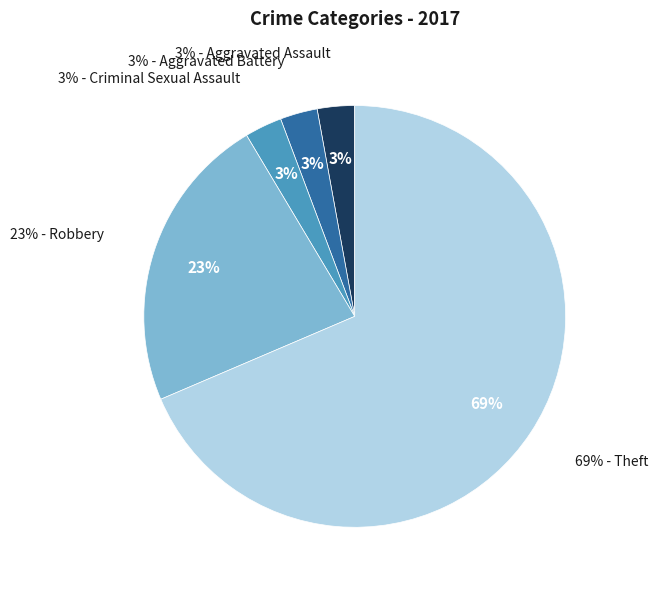

What is the ratio of the value at Aggravated Assault to the value at Robbery?

0.1